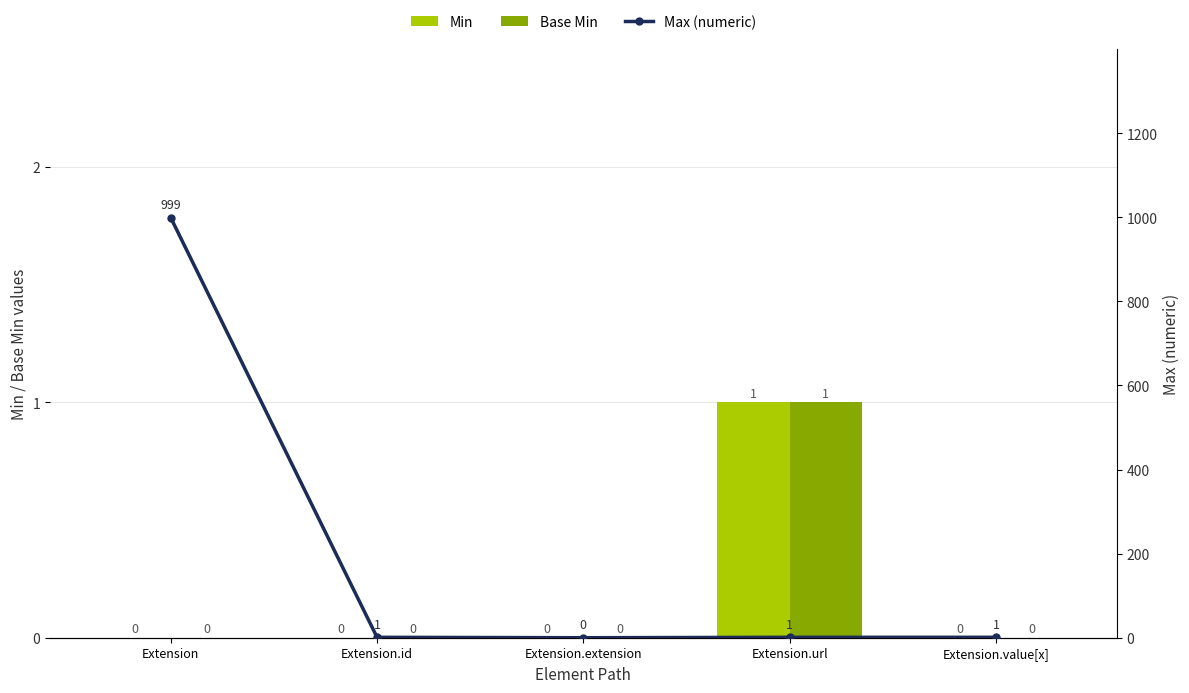

What is the difference between the maximum and second lowest values in the Min series?

1